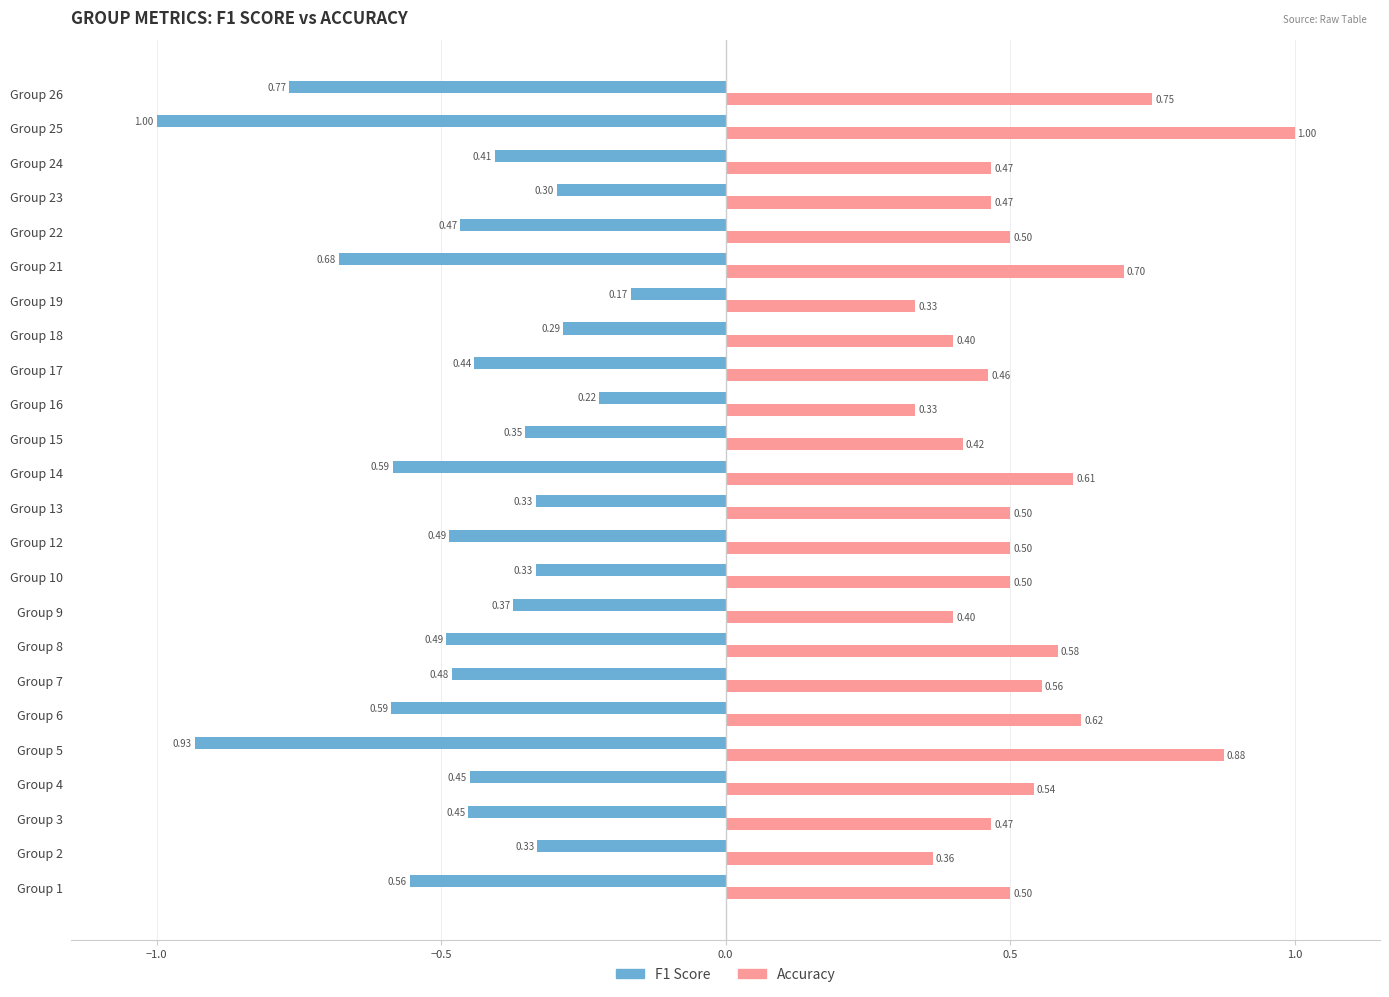

What is the difference between the highest and lowest values at Group 22?

1.0